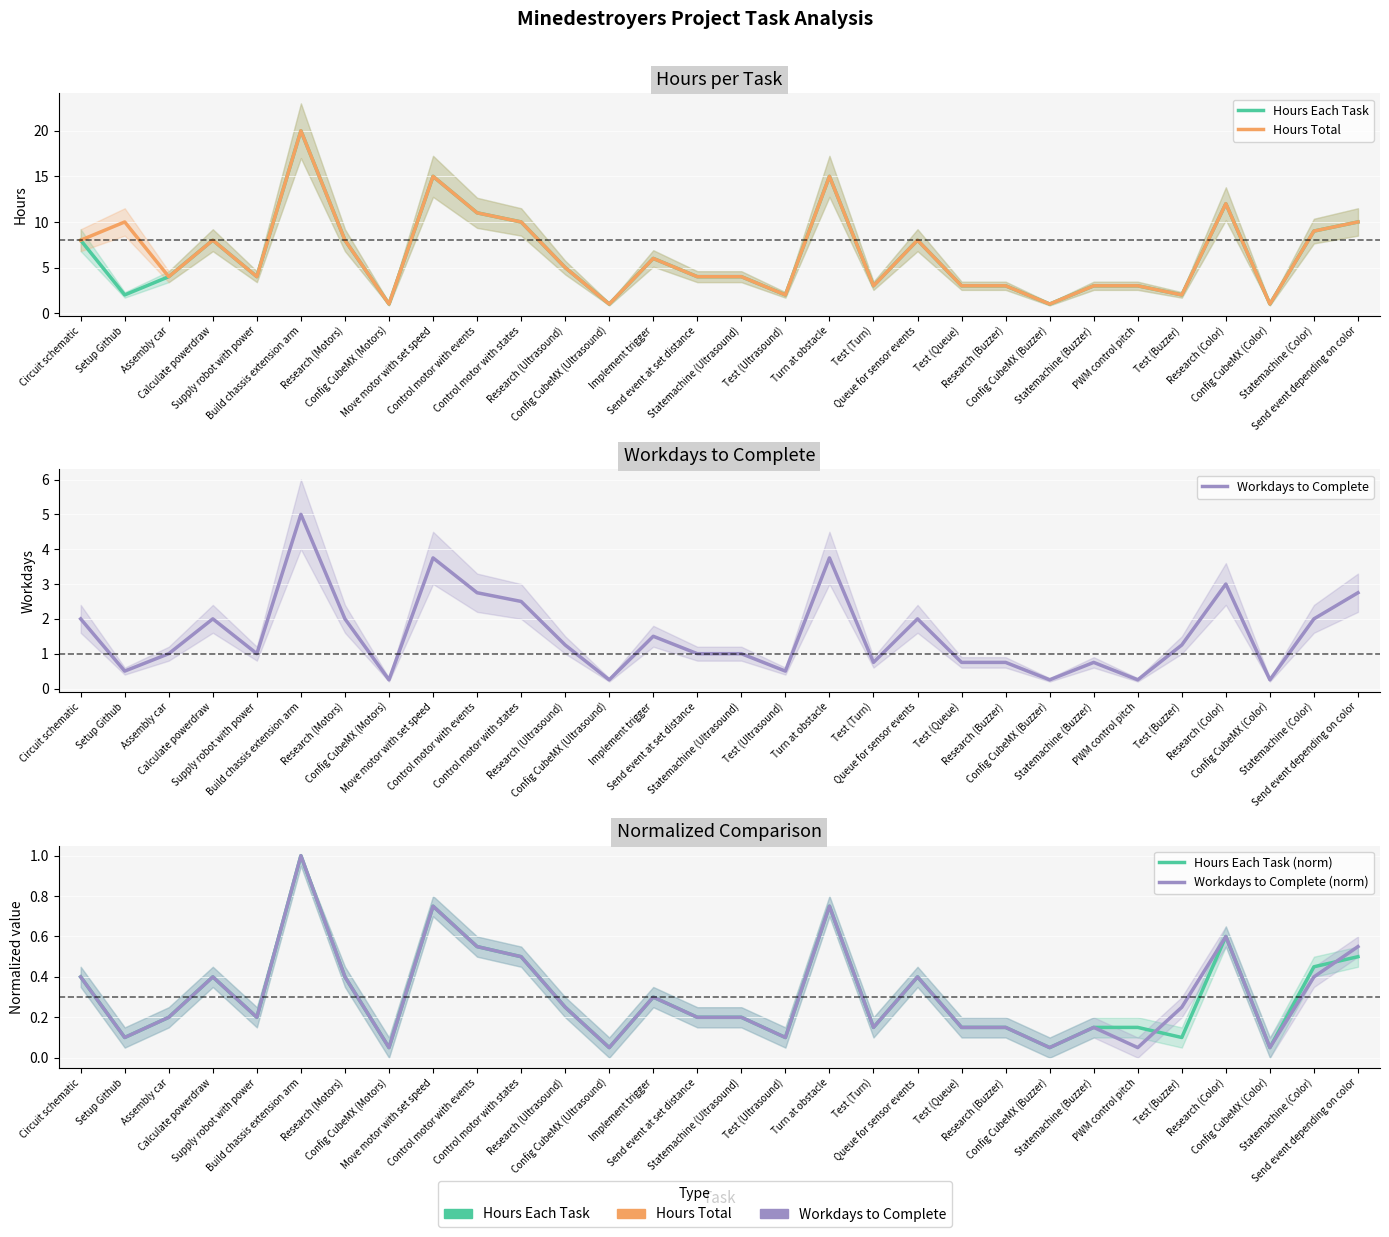

What is the sum of all Hours Each Task (norm) values?

9.3